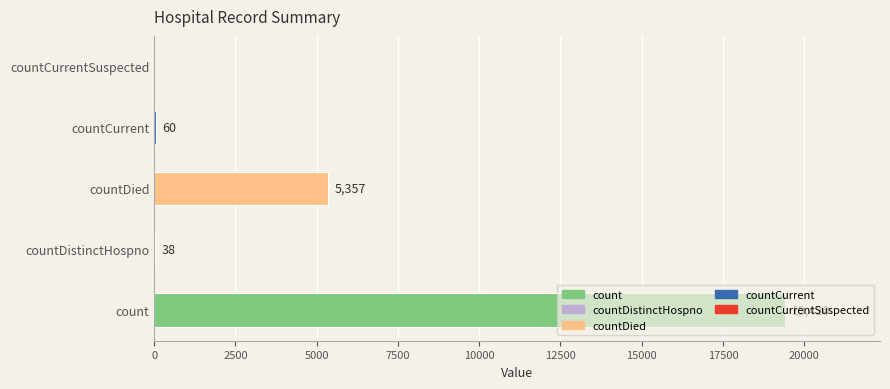

The chart shows a value of 60 at countCurrent. True or false?

True